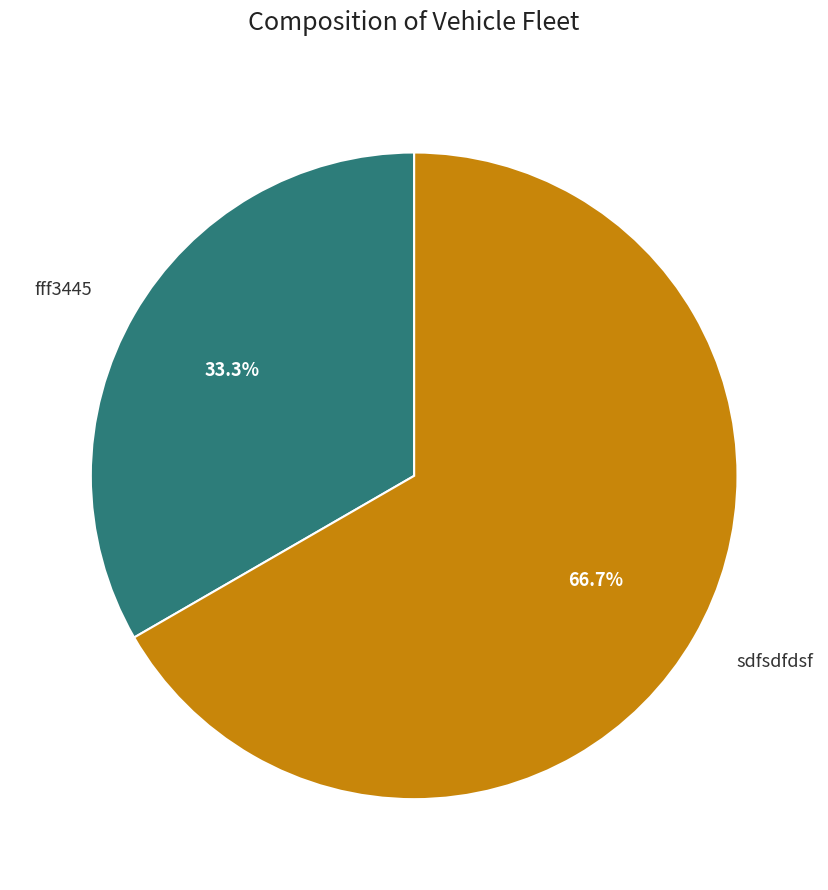

What is the smallest slice in the pie chart?

fff3445